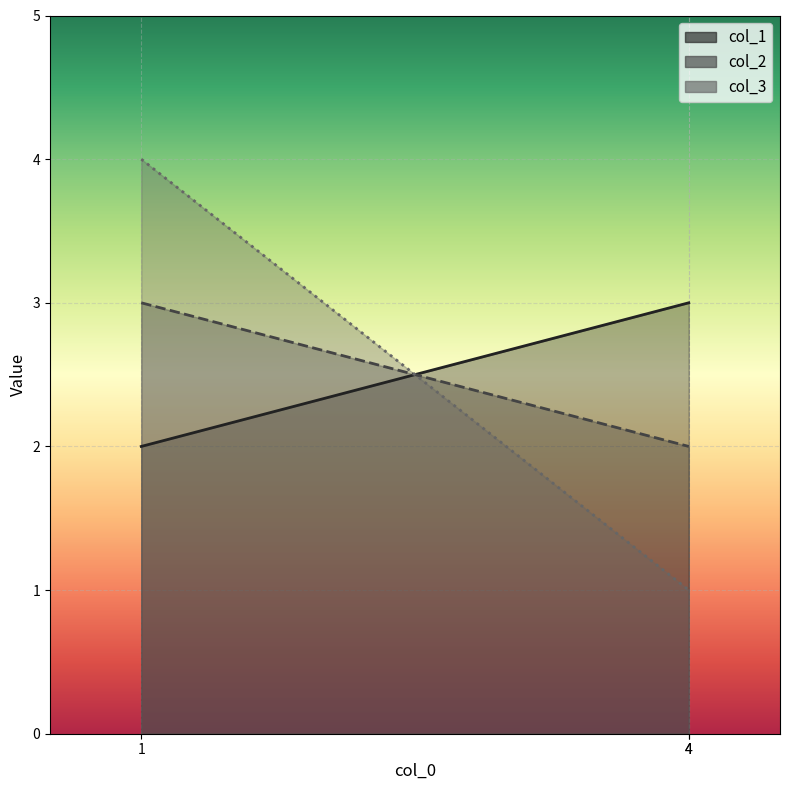

How many data points in col_1 are less than 3?

1